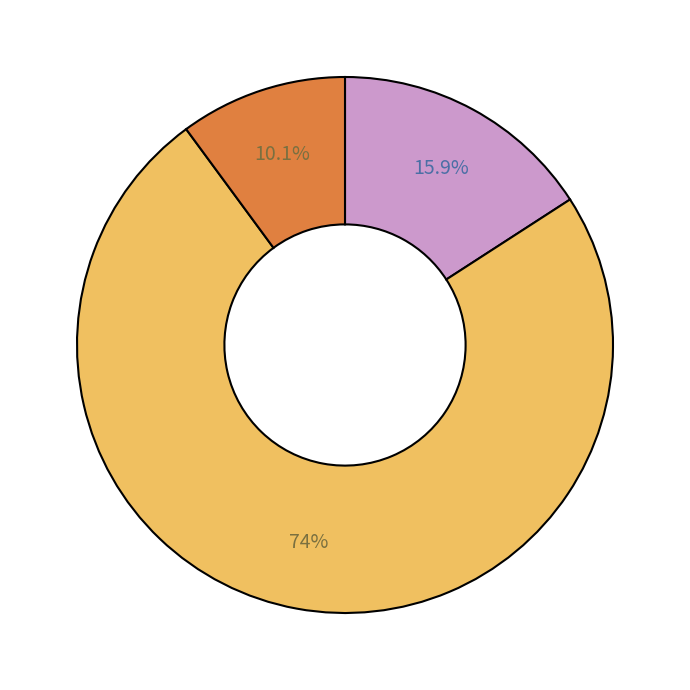

Does any single category account for the majority?

Yes